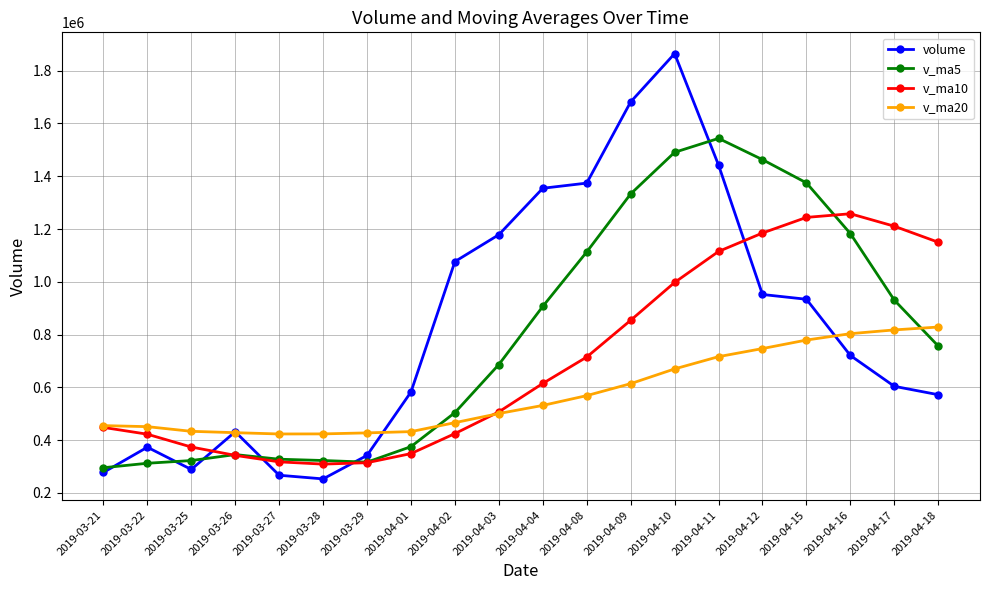

Is this an area chart (filled region under the line)?

No